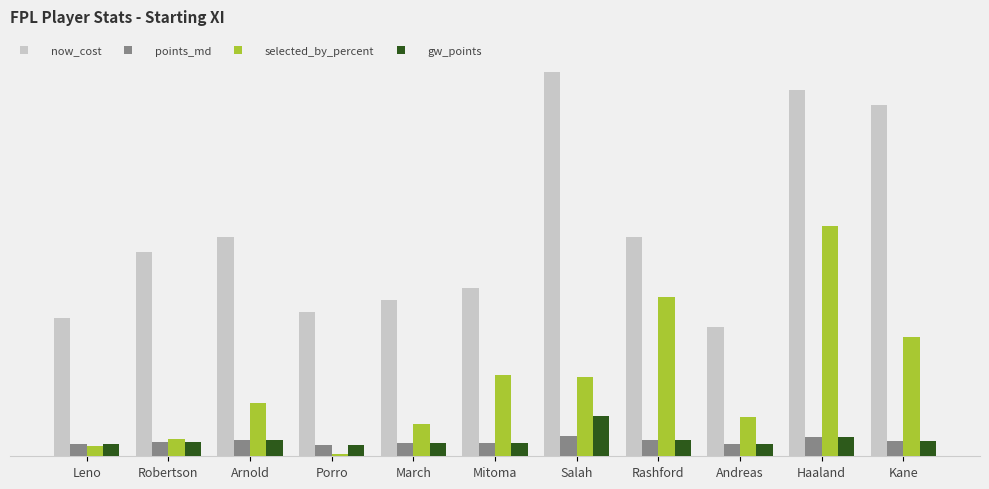

Reading left to right, extract all data points from this chart.

now_cost: 46.0	68.0	73.0	48.0	52.0	56.0	128.0	73.0	43.0	122.0	117.0
points_md: 3.9	4.7	5.4	3.7	4.3	4.3	6.7	5.4	4.0	6.4	5.2
selected_by_percent: 3.4	5.8	17.7	0.7	10.9	27.0	26.3	53.1	13.2	76.8	39.8
gw_points: 3.9	4.7	5.4	3.7	4.3	4.3	13.5	5.4	4.0	6.4	5.2